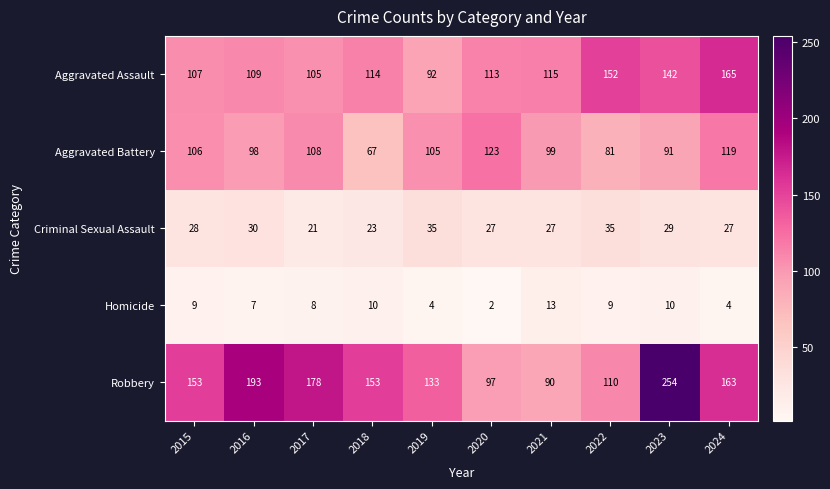

Count the number of categories in the chart.

10